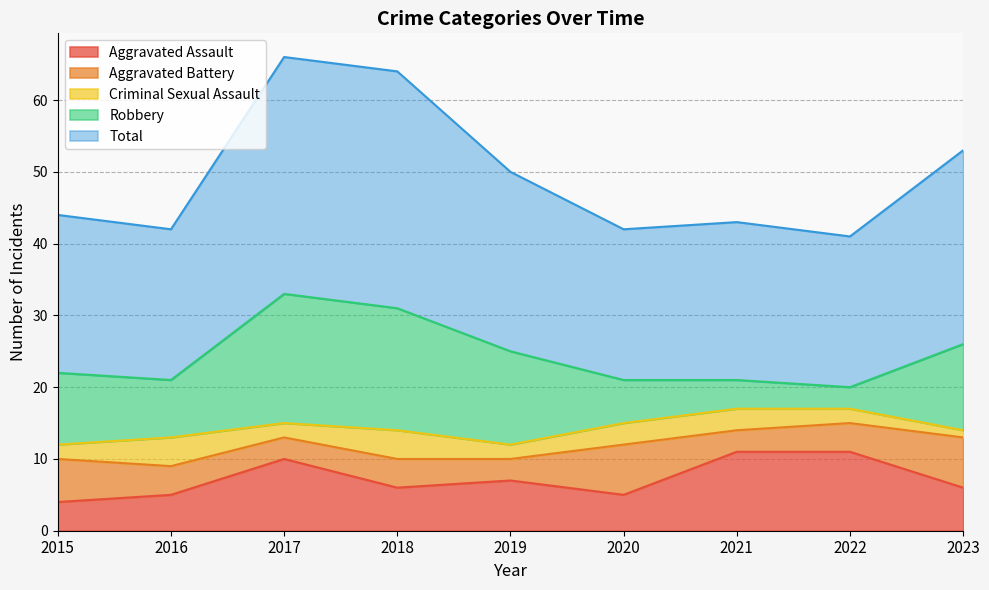

Rank the series at 2020 from highest to lowest value.

Total, Aggravated Battery, Robbery, Aggravated Assault, Criminal Sexual Assault